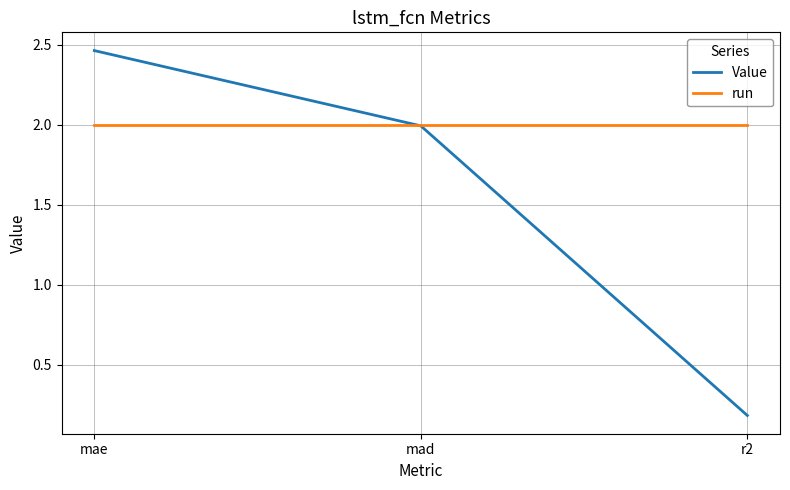

True or false: run has a value of 0.6 at mad.

False